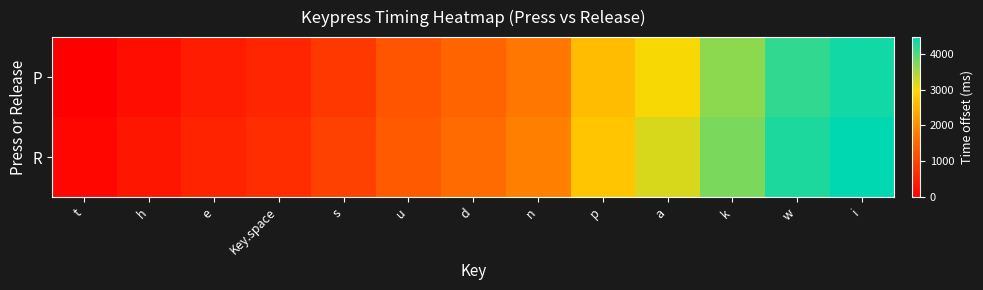

Count the number of categories in the chart.

13